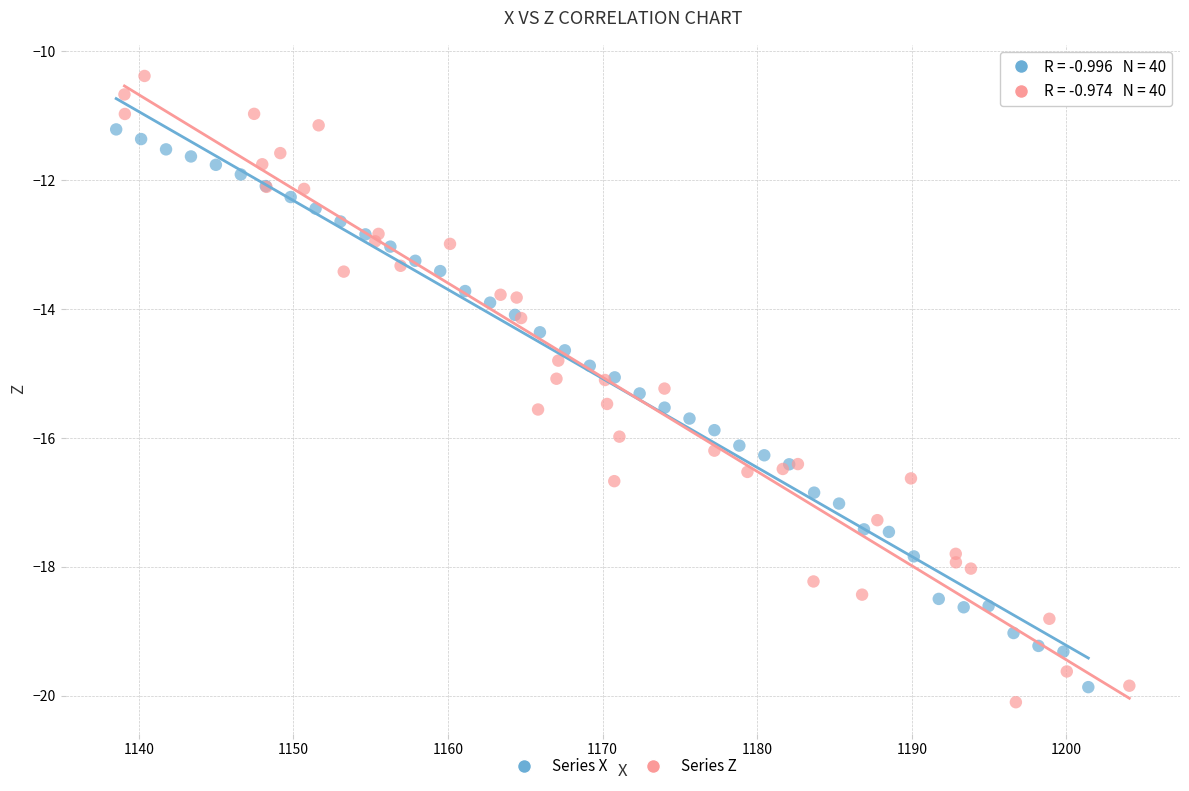

Which series has the widest spread of Y values?

Series Z